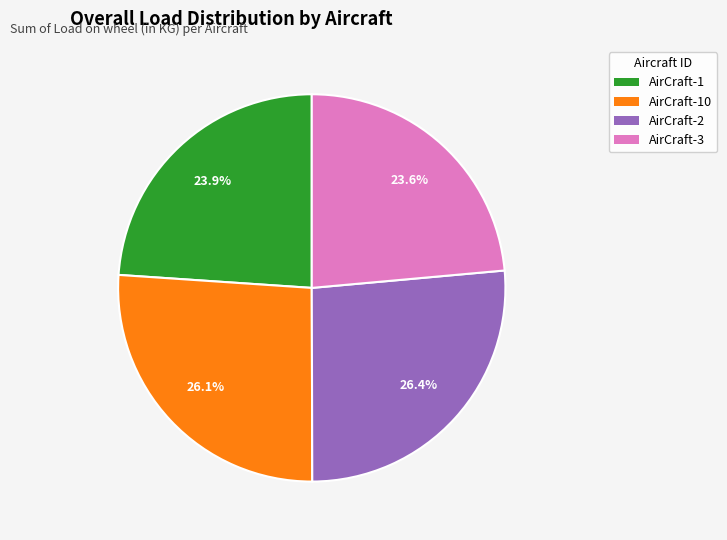

How many segments does this pie chart have?

4